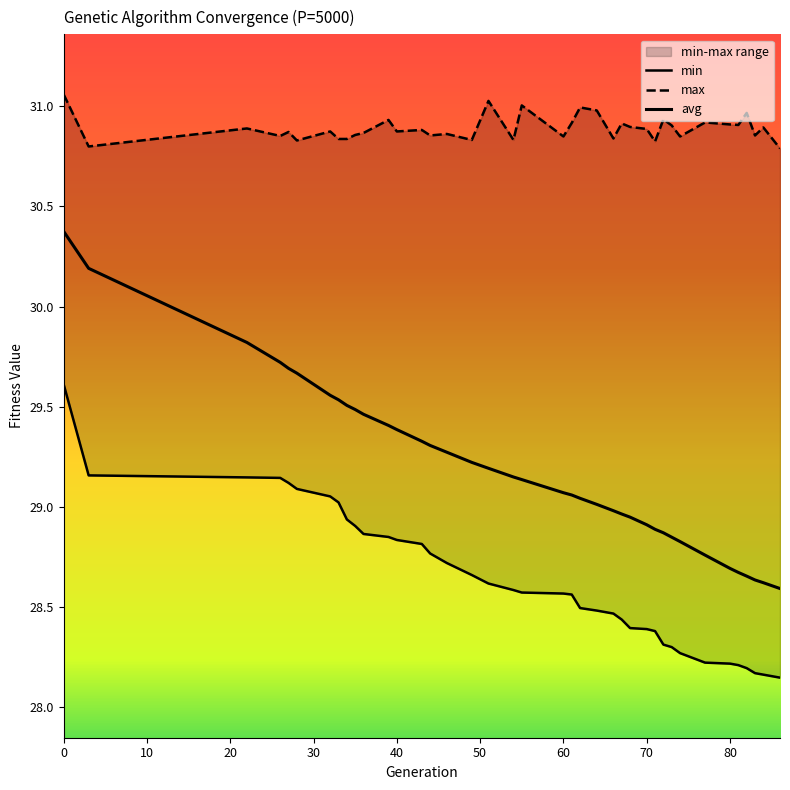

True or false: max and min cross at least once.

False